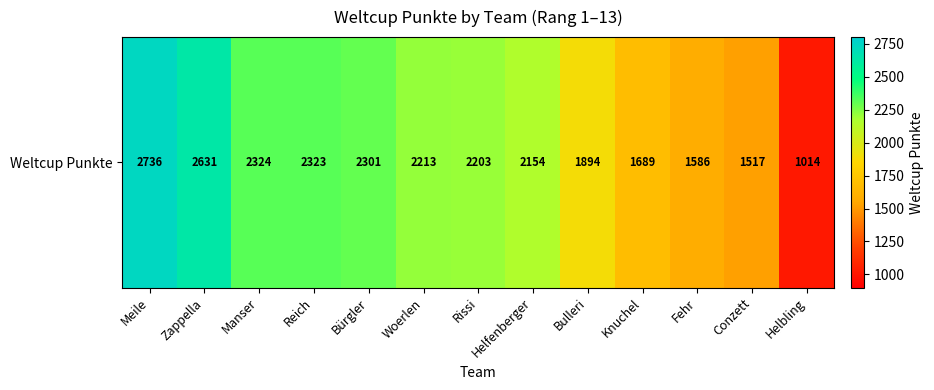

At which category does the chart reach its peak across all series?

Meile